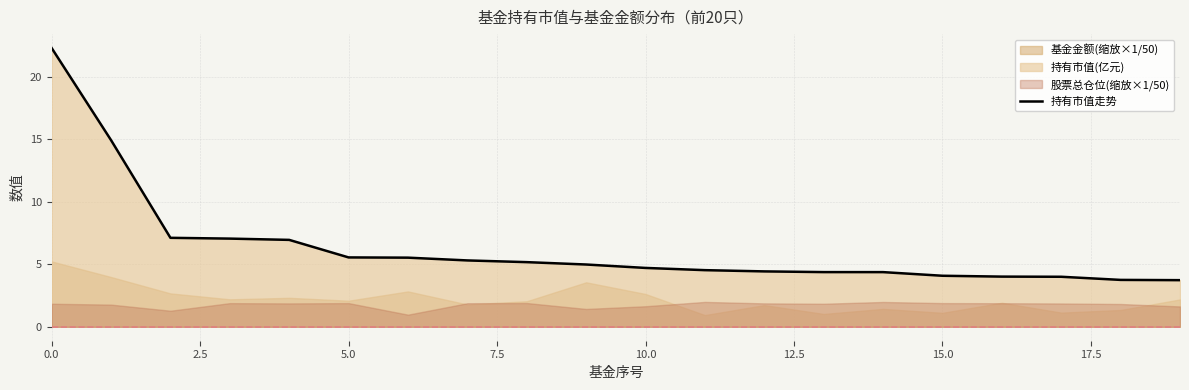

How many data points are above 4?

18